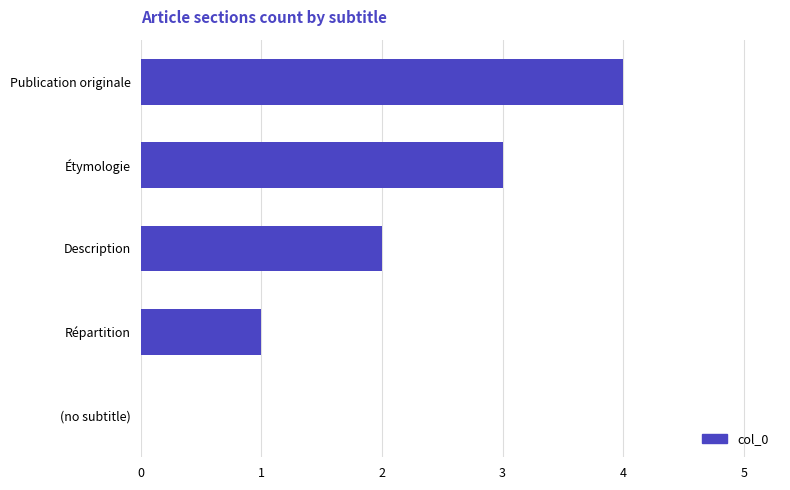

Which has a higher value, Publication originale or Description?

Publication originale